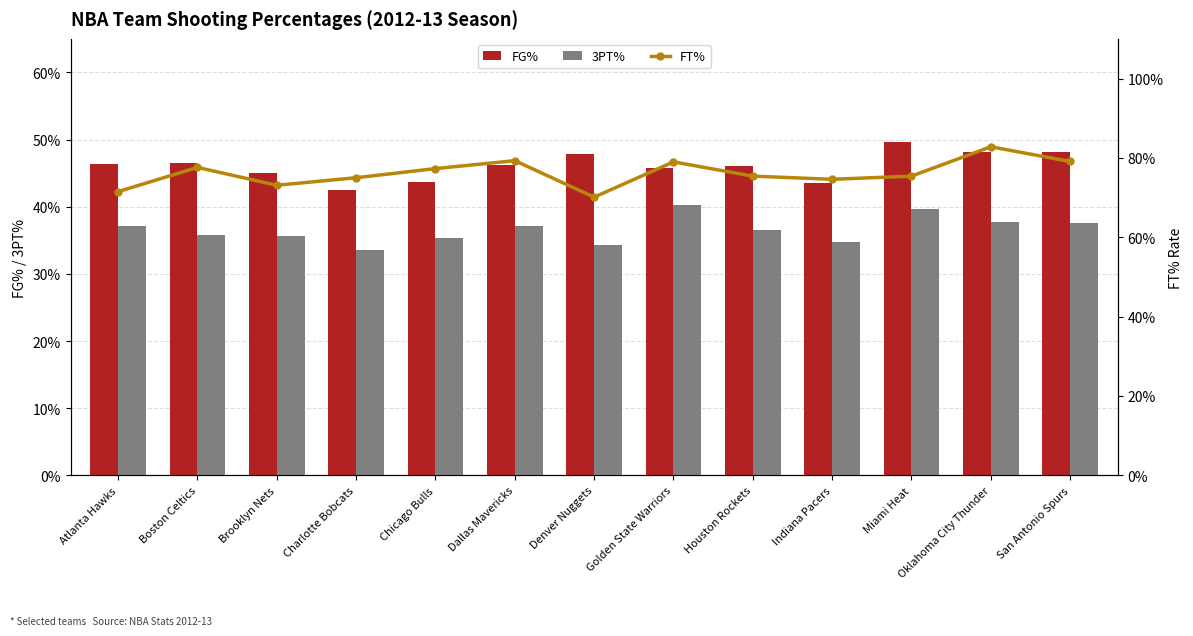

What is the value of the 3PT% bar at the 11th from the left?

0.4